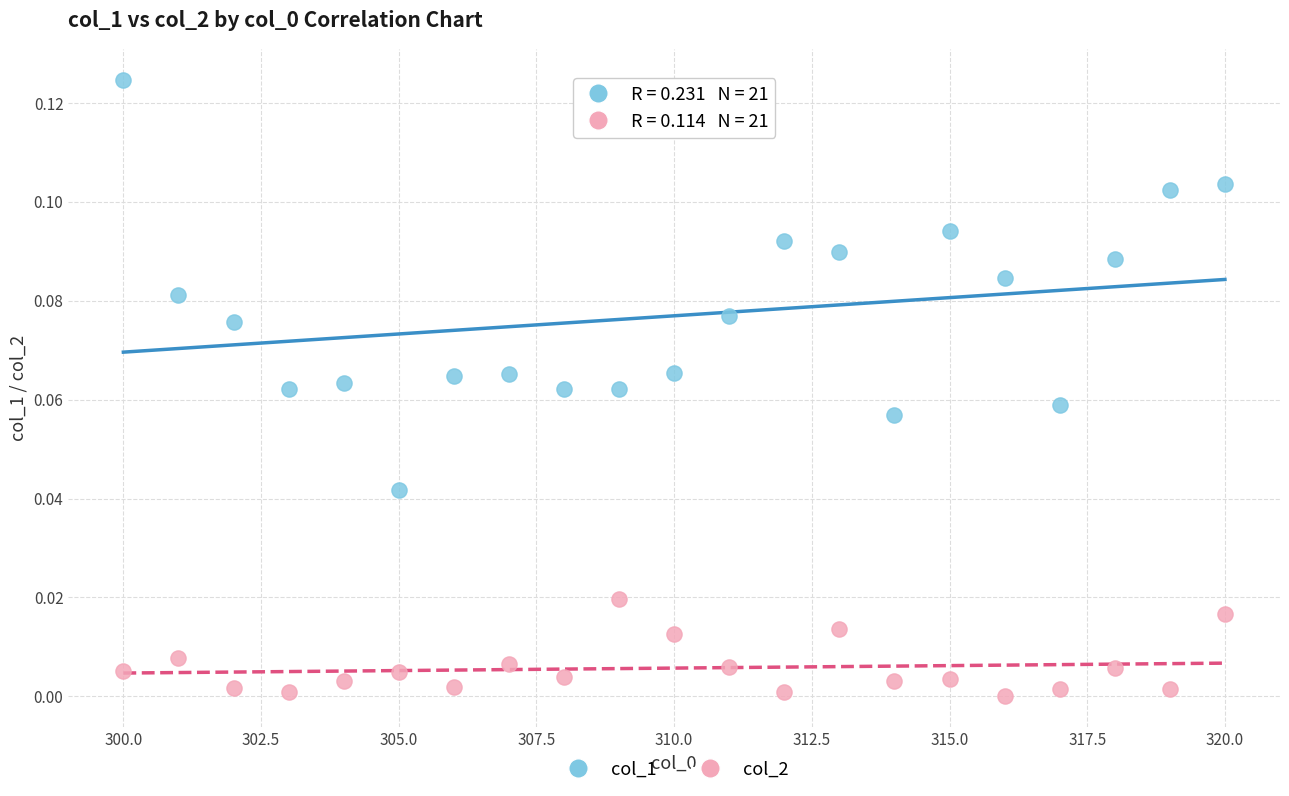

What are all the series names shown in the legend?

col_1, col_2